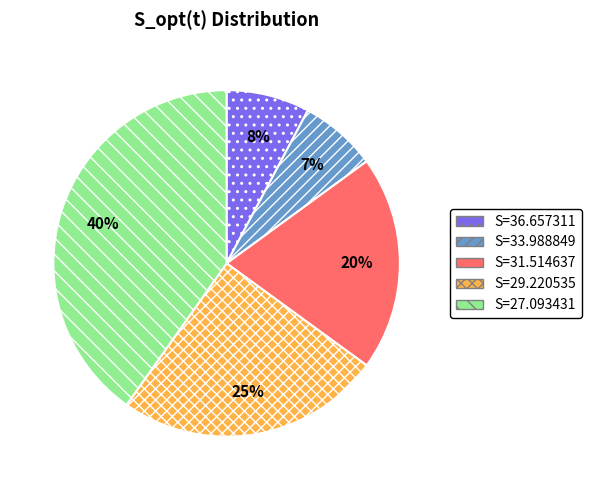

To the nearest percent, what is the difference between the S=31.514637 and S=27.093431 slice percentages?

20%